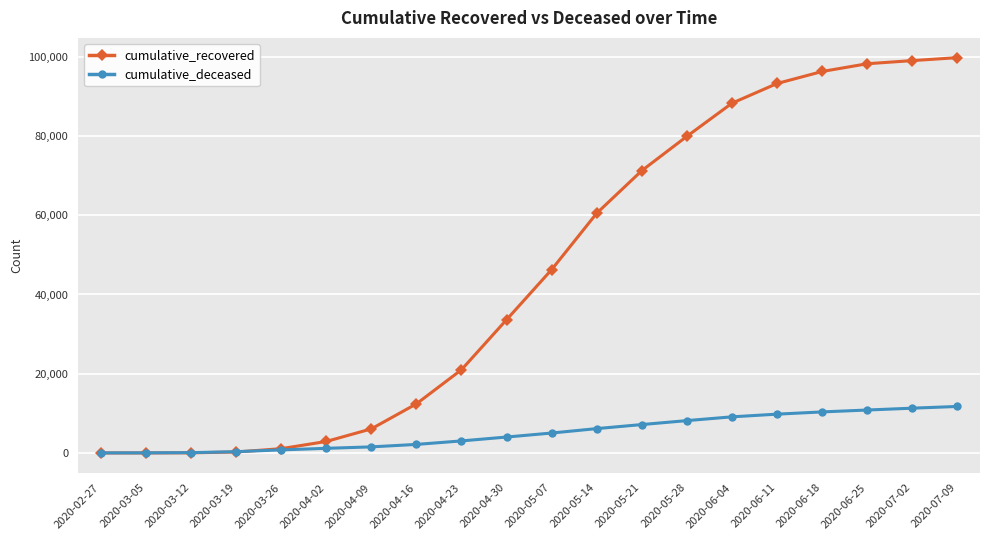

Rank the series by their maximum value, from highest to lowest.

cumulative_recovered, cumulative_deceased